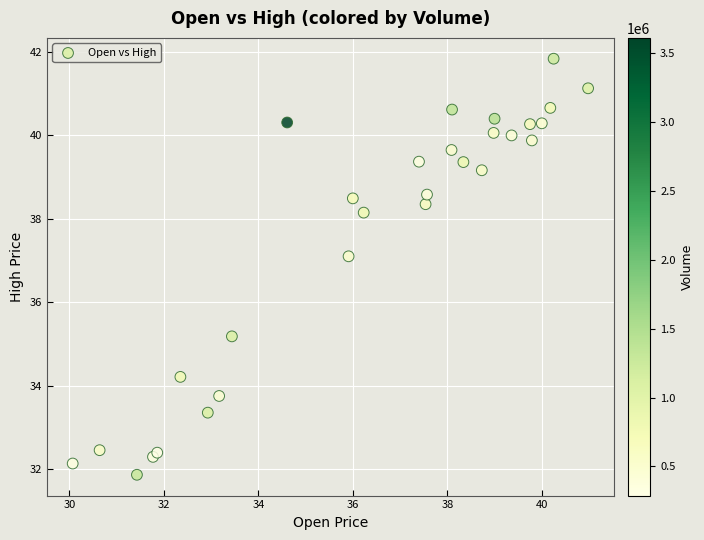

What Y value in the scatter plot is closest to 36?

35.2